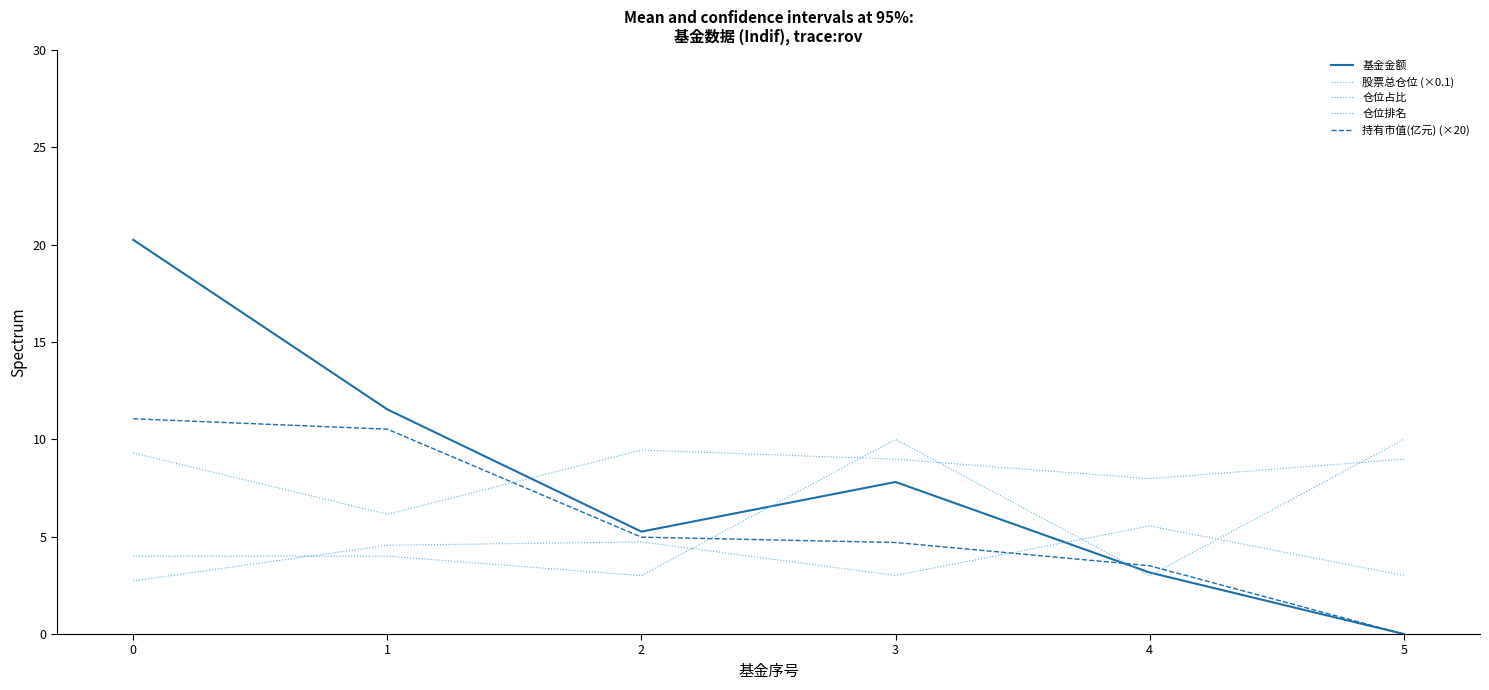

Does the chart display data point markers on the line(s)?

No